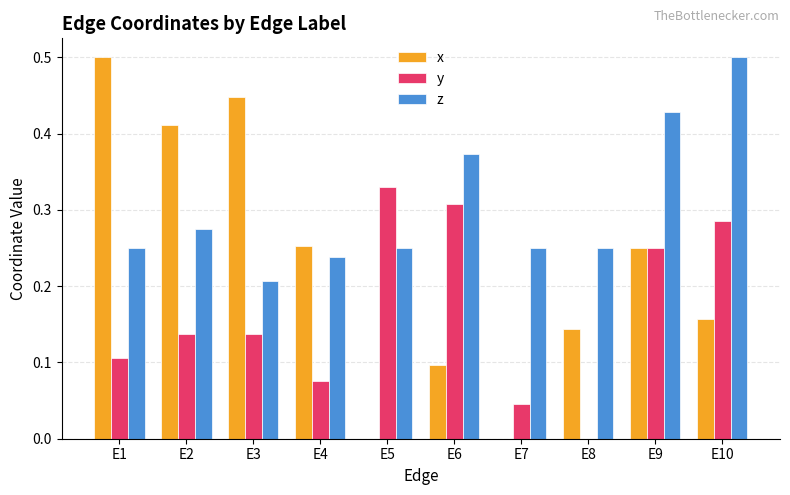

How many x values are between 0 and 1?

10